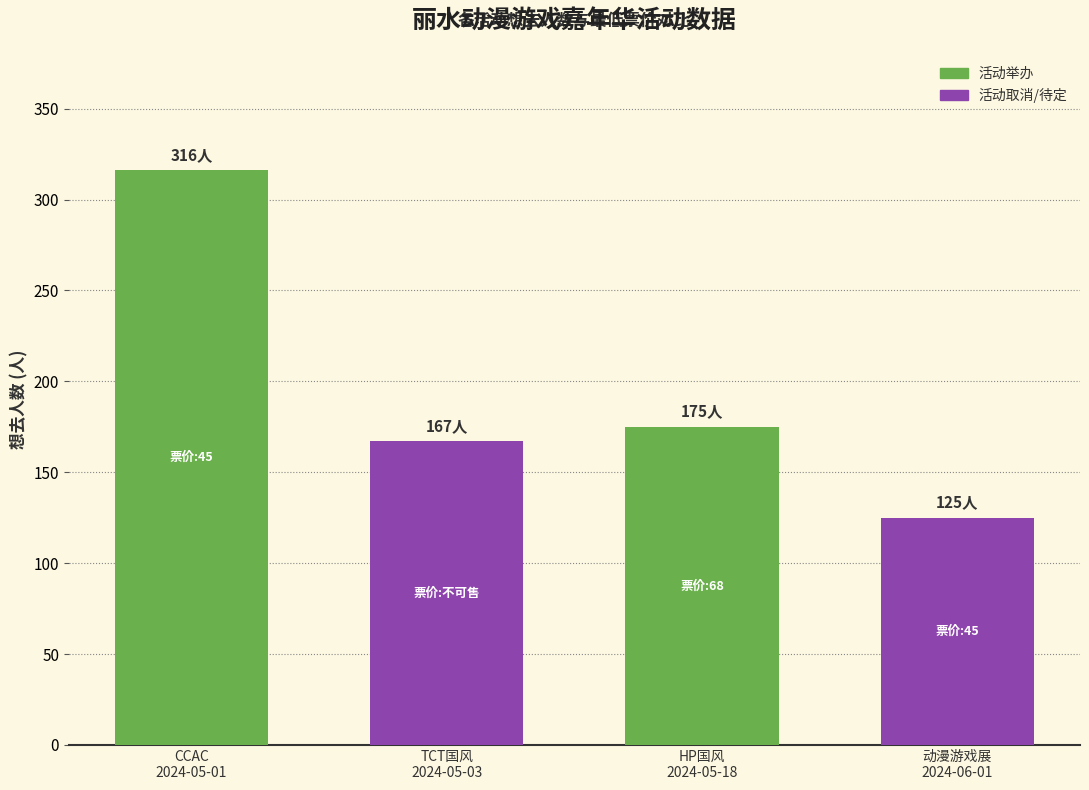

What is the maximum value shown in the chart?

316